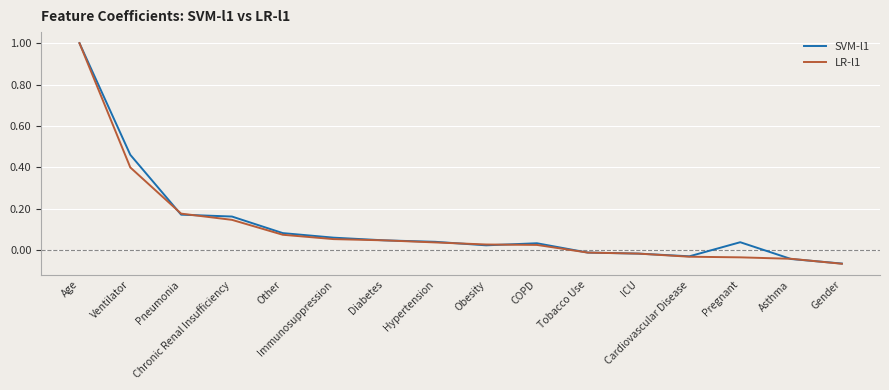

What is the maximum value shown in the chart?

1.0